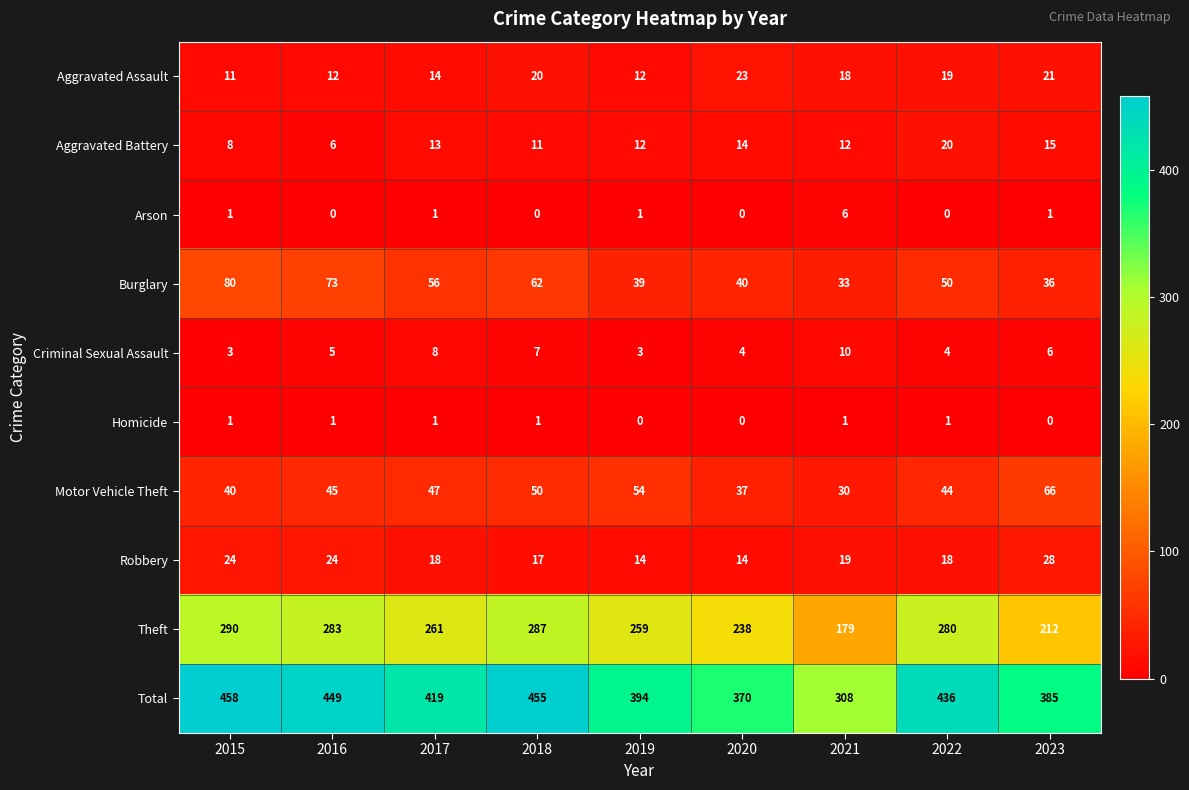

At which label is Criminal Sexual Assault closest to 6?

2023